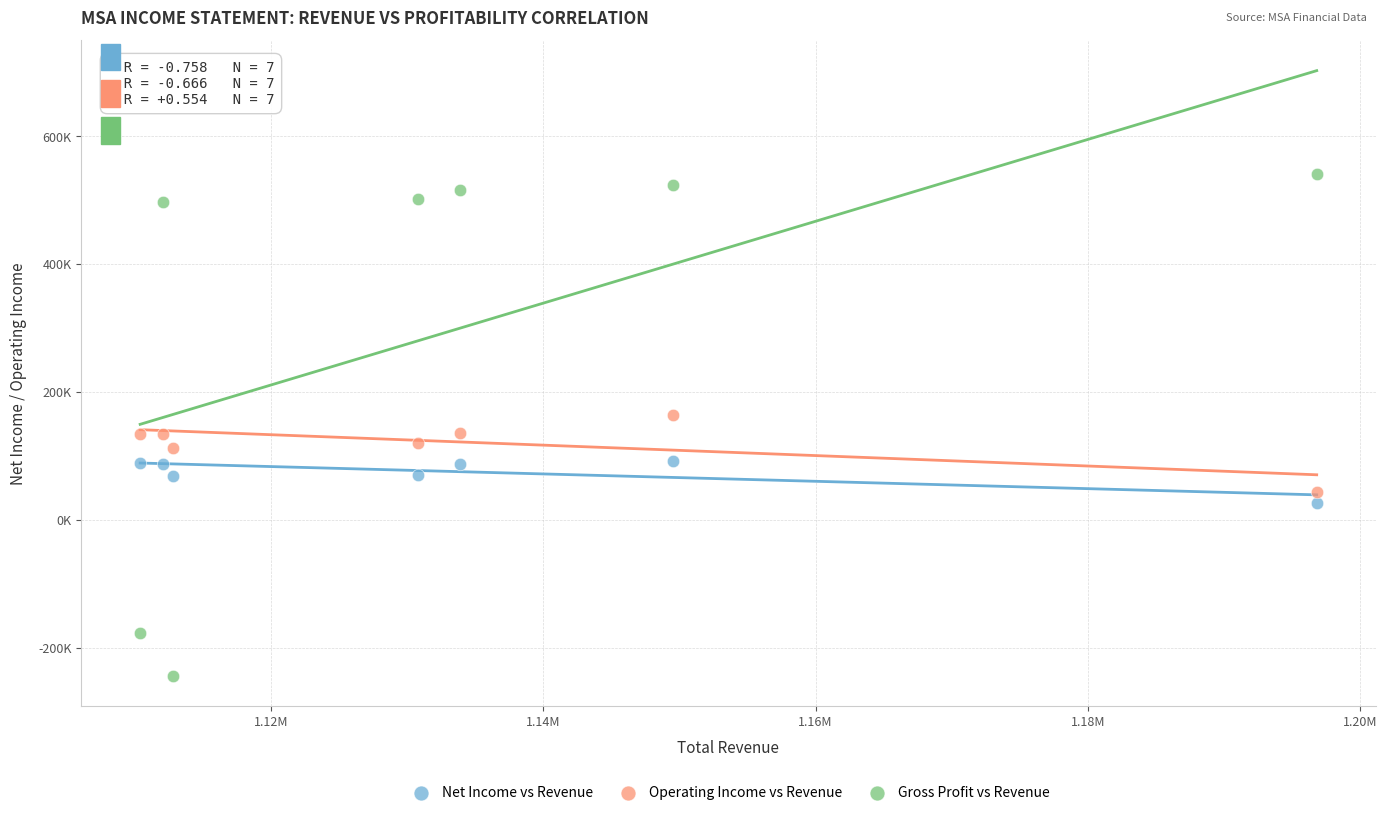

Which series contains the highest Y value?

Gross Profit vs Revenue